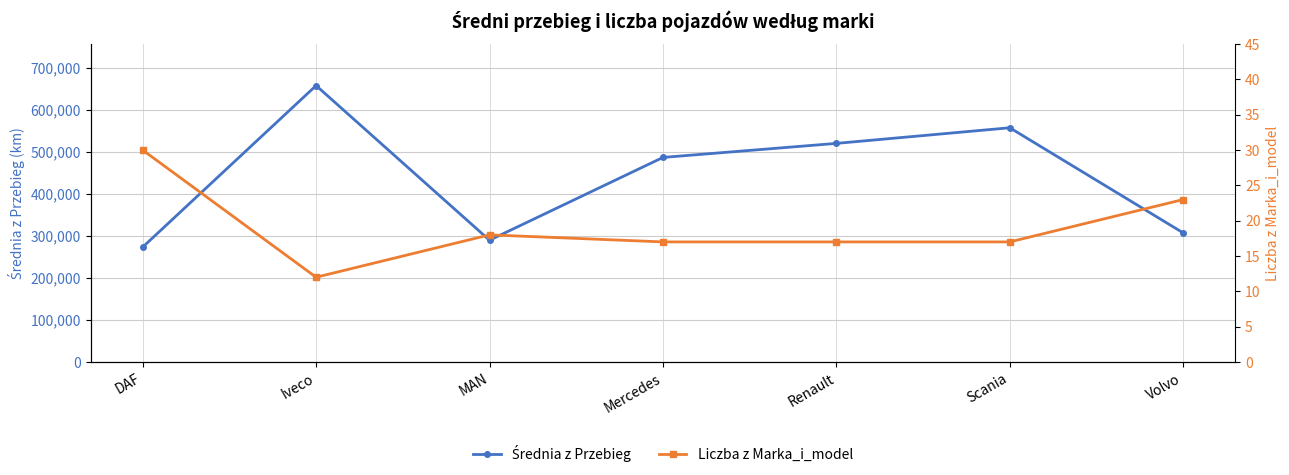

What is the difference between the maximum and minimum values in the Liczba z Marka_i_model series?

18.0